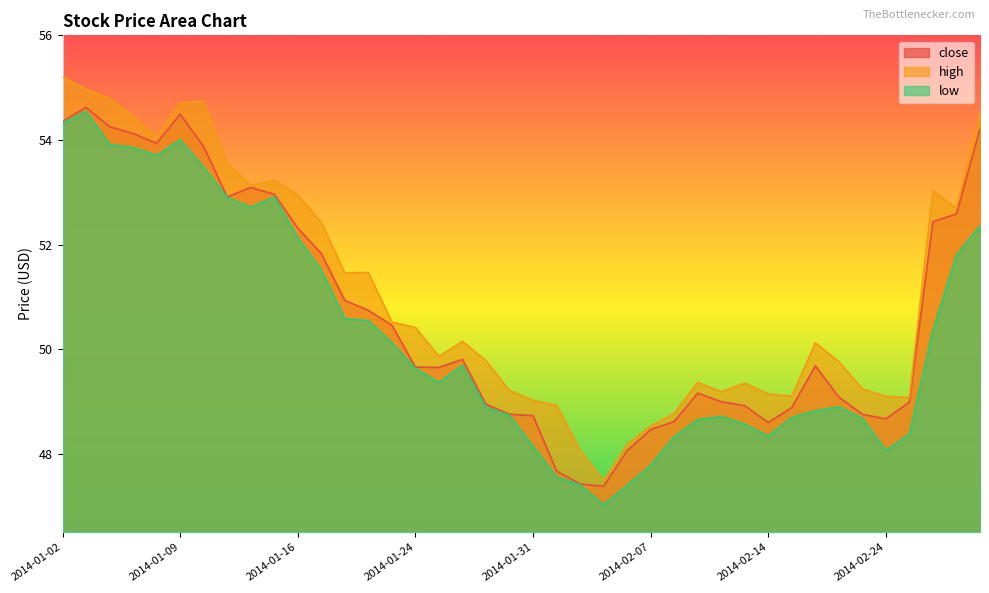

Where is the first local maximum for close?

2014-01-03